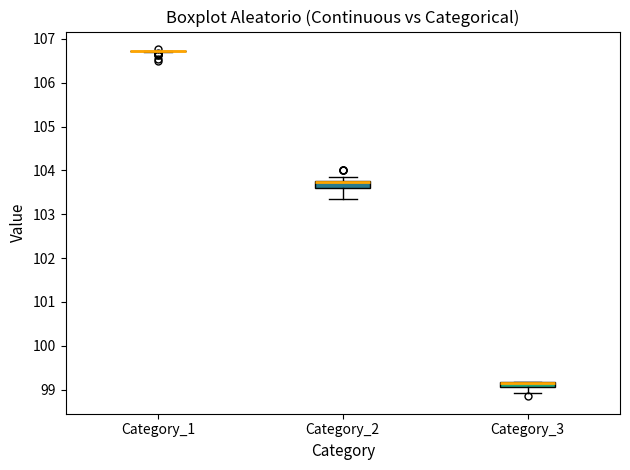

Where is the lower edge of the box for Category_3 on the y-axis? The values are not printed on the chart, so give them approximately, as read against the axis.

99.1